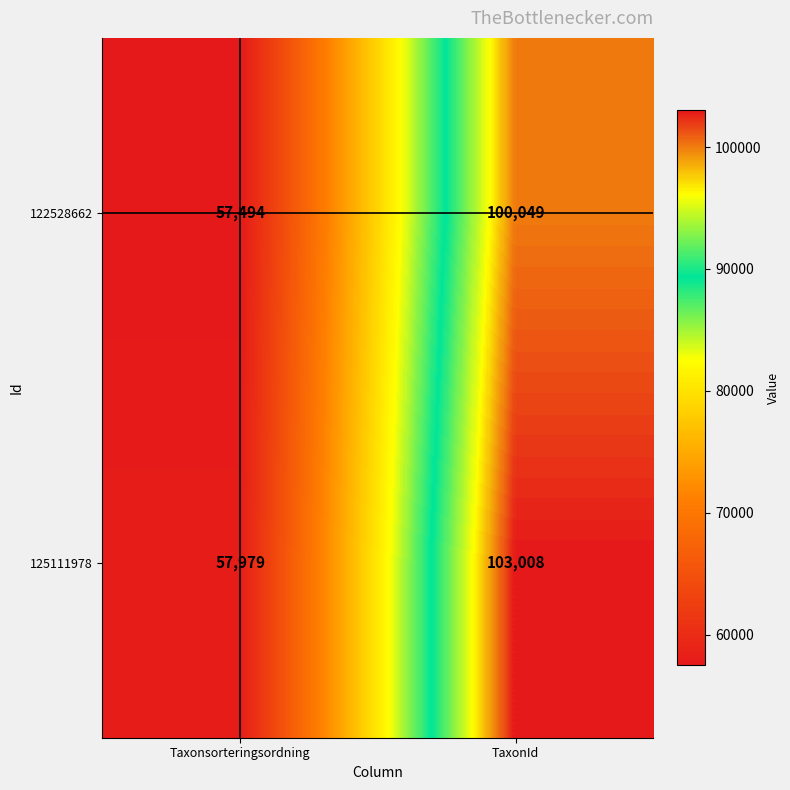

Rank the series by their average value, from highest to lowest.

125111978, 122528662